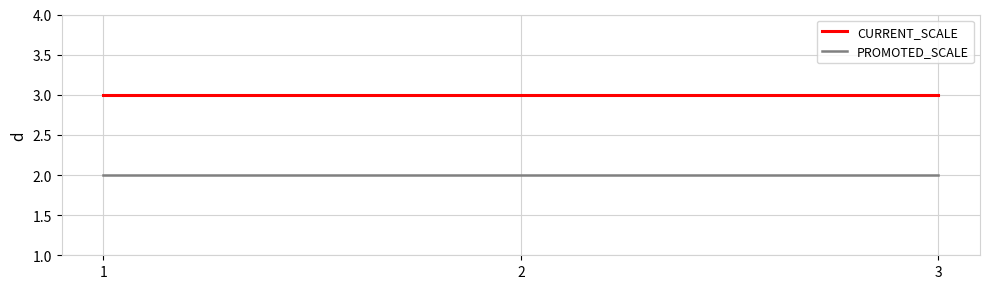

How many categories are shown in the chart?

3